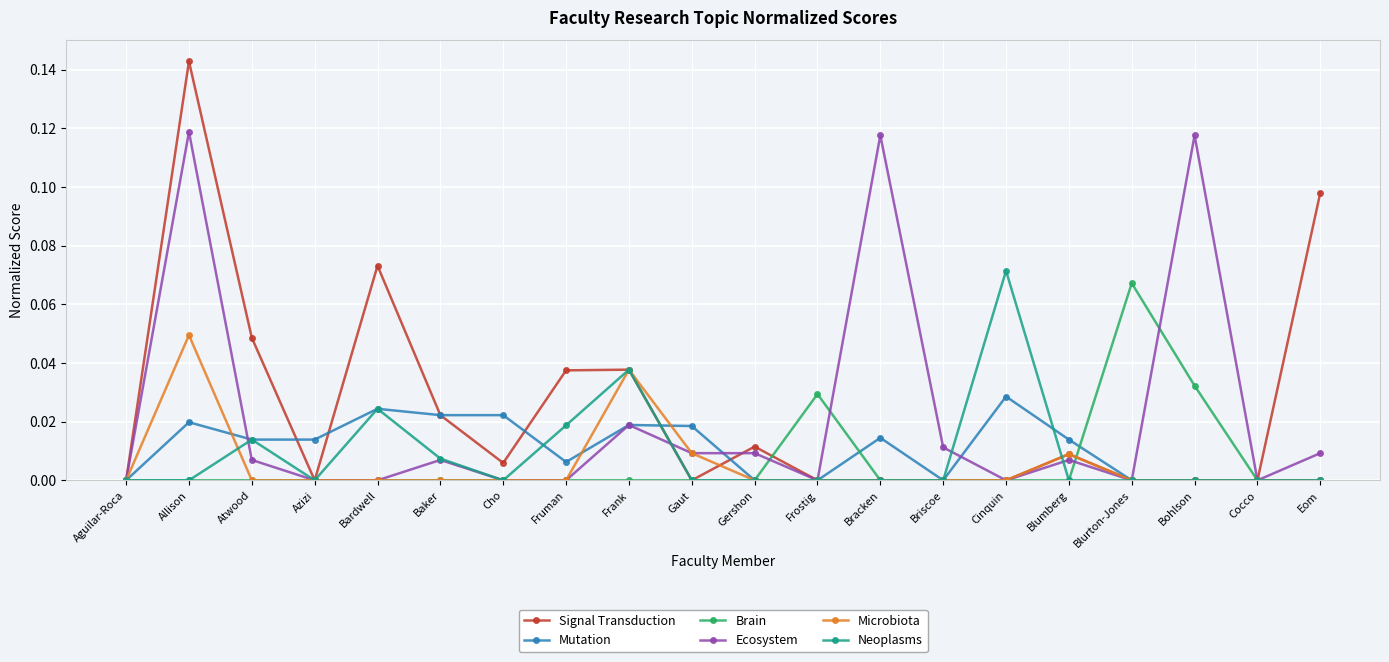

Which series changed the most between Allison and Frostig?

Signal Transduction